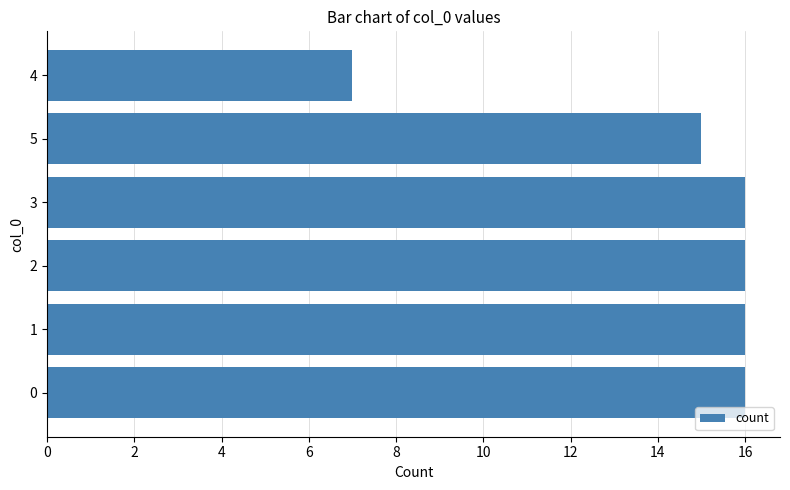

Read the value at 0.

16